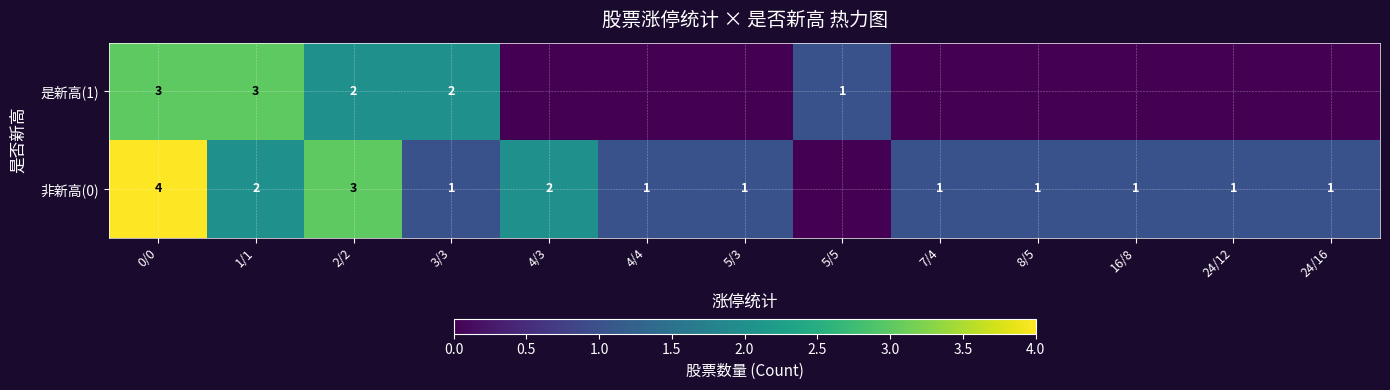

What is the spread (max minus min) of values at 5/3?

1